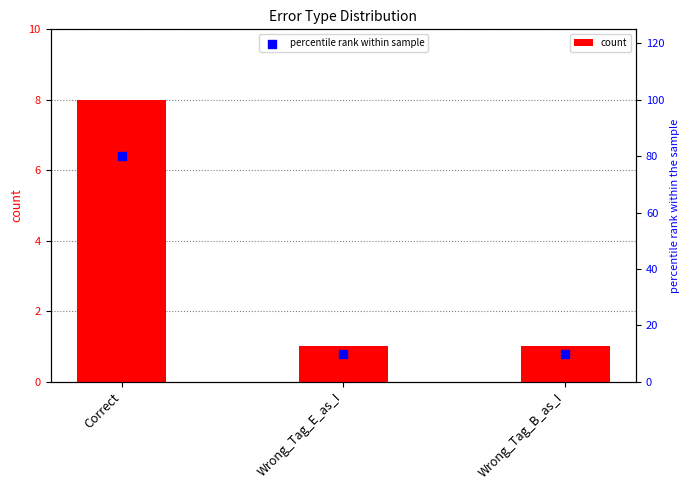

Which series contains the highest Y value?

percentile rank within sample